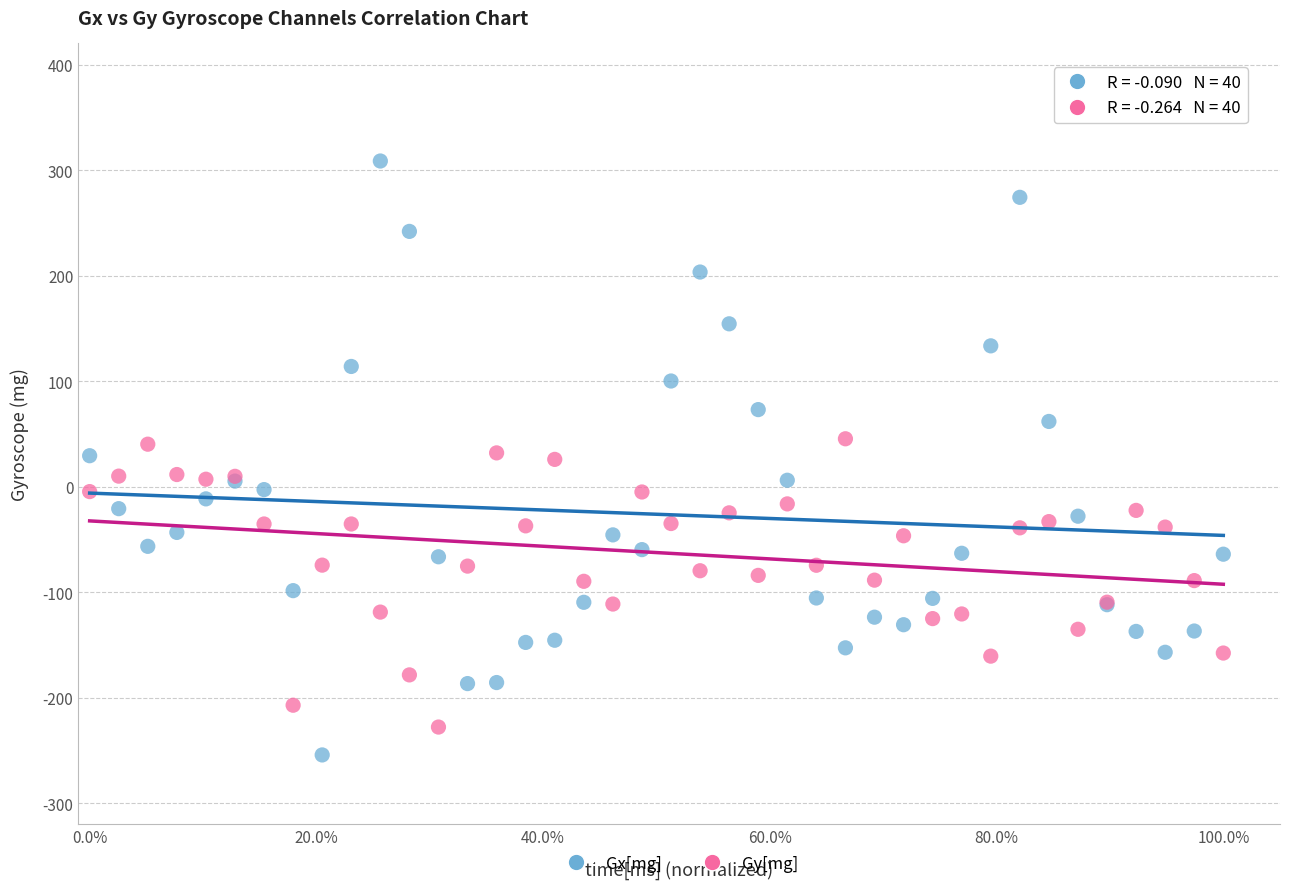

What are all the series names shown in the legend?

Gx[mg], Gy[mg]